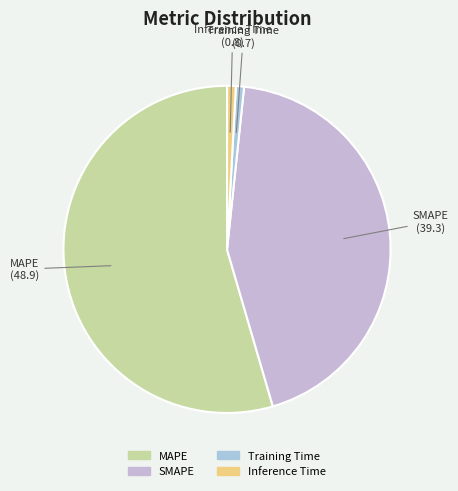

The Inference Time slice represents 9% of the pie. True or false?

False